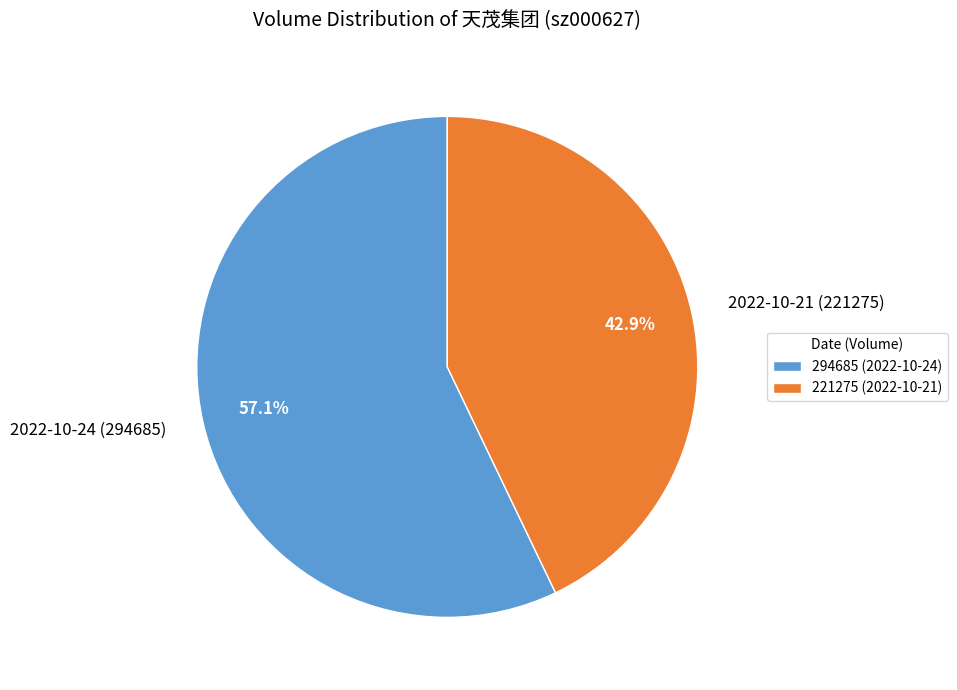

True or false: 2022-10-24 (294685) accounts for 52% of the total.

False